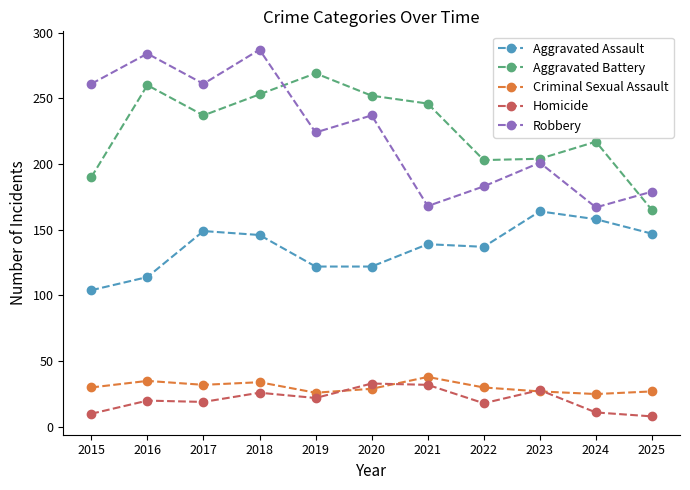

At how many categories does at least one series exceed 241?

7